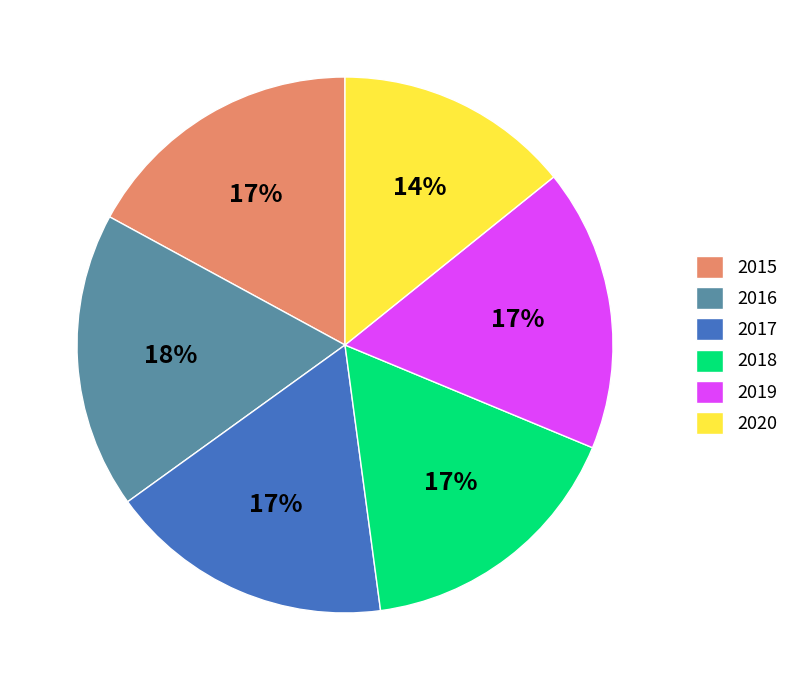

To the nearest percent, what portion does 2016 represent?

18%